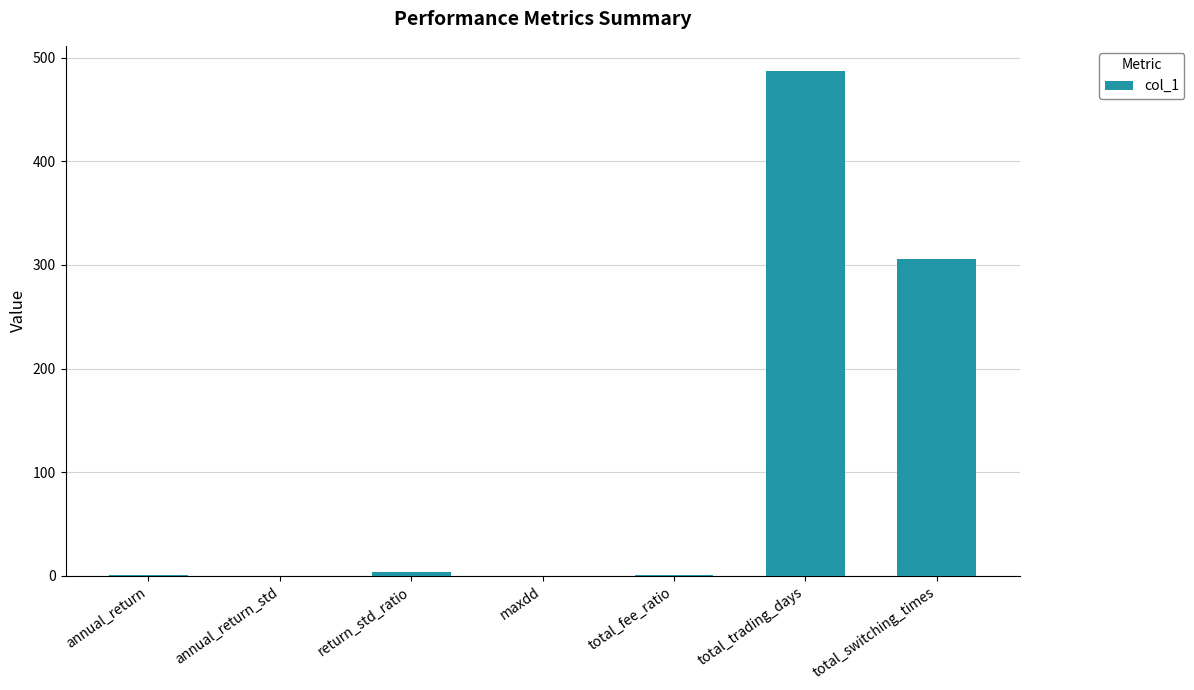

Between annual_return and total_switching_times, which is larger?

total_switching_times